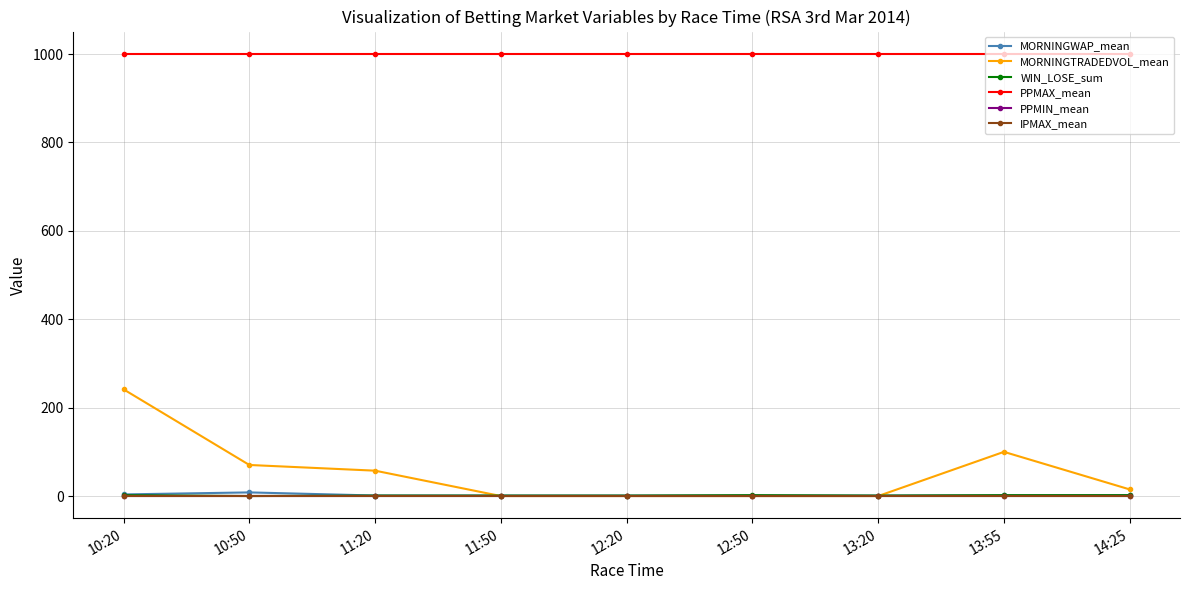

What is the difference between the highest and lowest values at 12:20?

1001.0